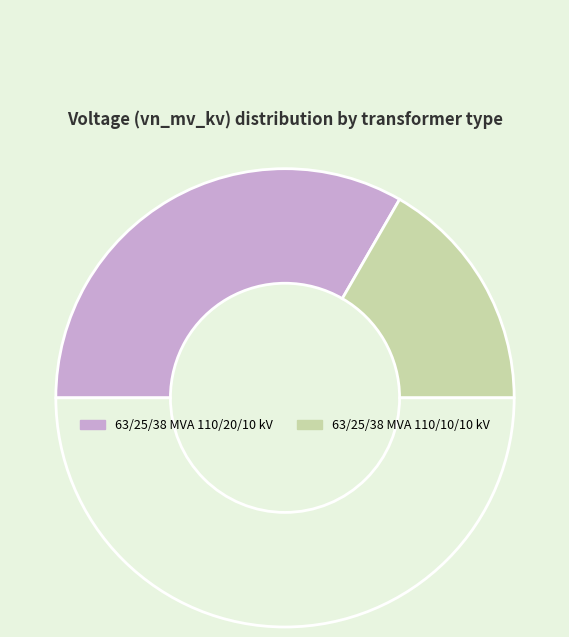

What is the largest slice in the pie chart?

63/25/38 MVA 110/20/10 kV